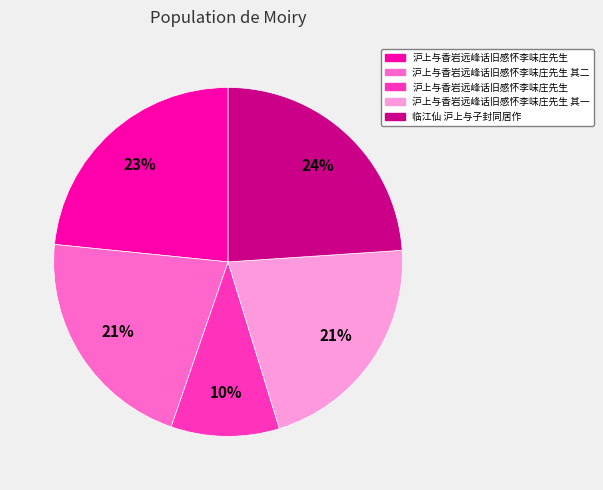

To the nearest percent, what is the difference between the largest and smallest slice percentages?

14%